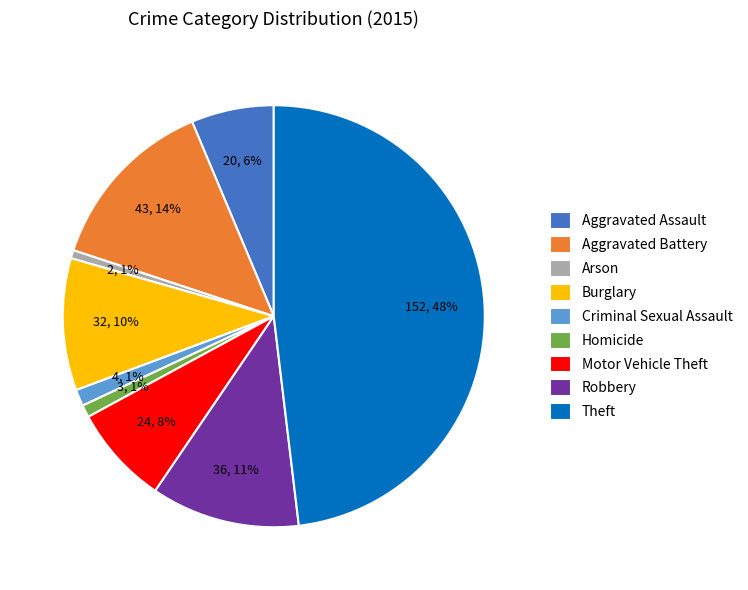

Which category has the biggest portion of the pie?

Theft